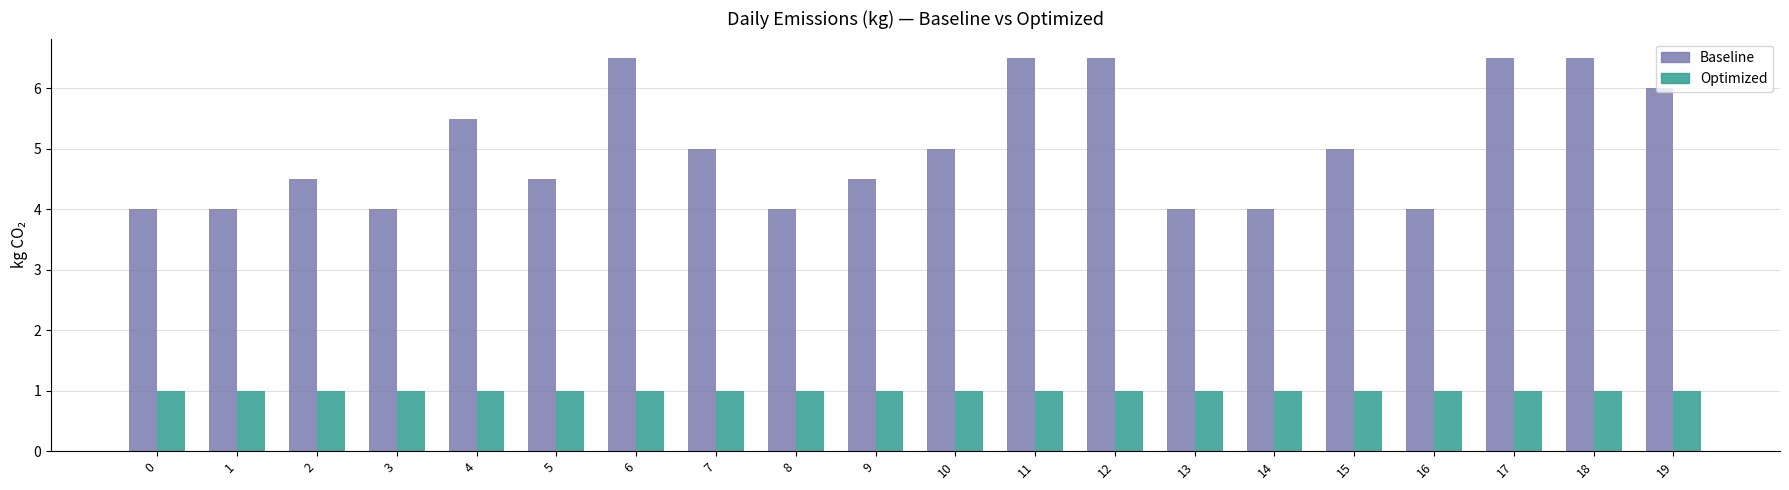

What is the maximum value shown in the chart?

6.5